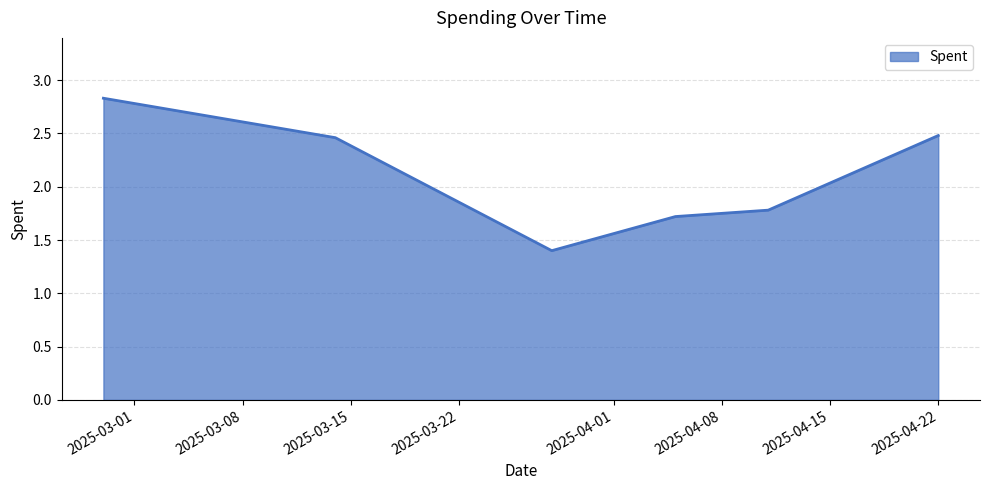

What is the maximum value shown in the chart?

2.8